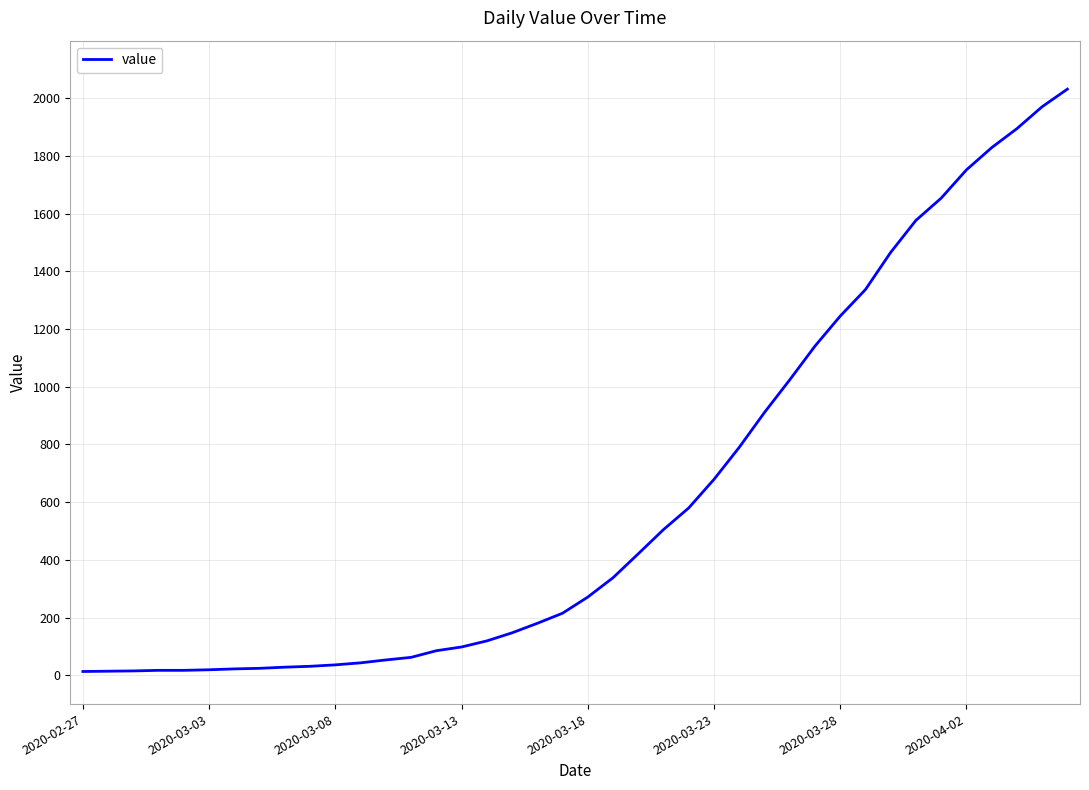

What is the maximum value shown in the chart?

2032